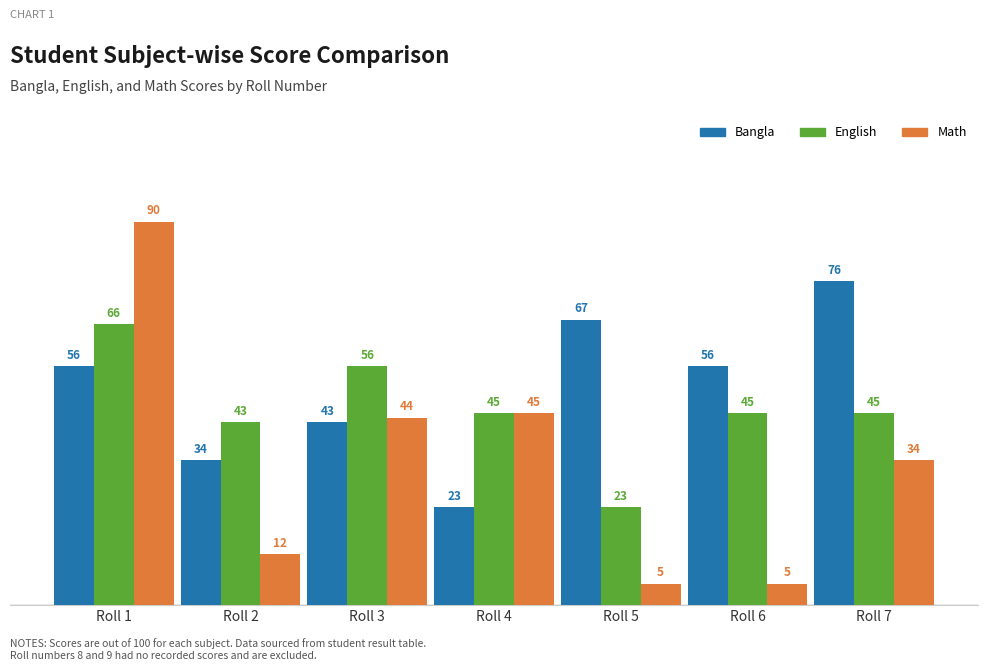

Read the English value at Roll 1, to the nearest 5.

65